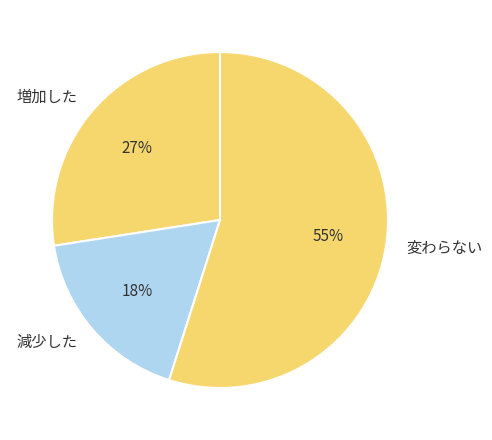

Is there any slice that represents more than half of the pie?

Yes